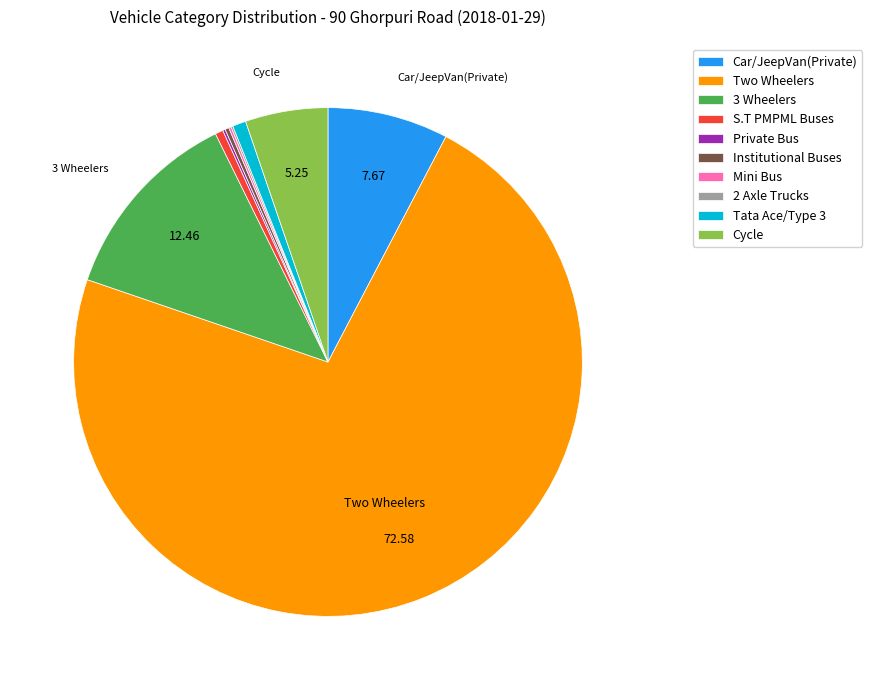

The Car/JeepVan(Private) slice represents 24% of the pie. True or false?

False